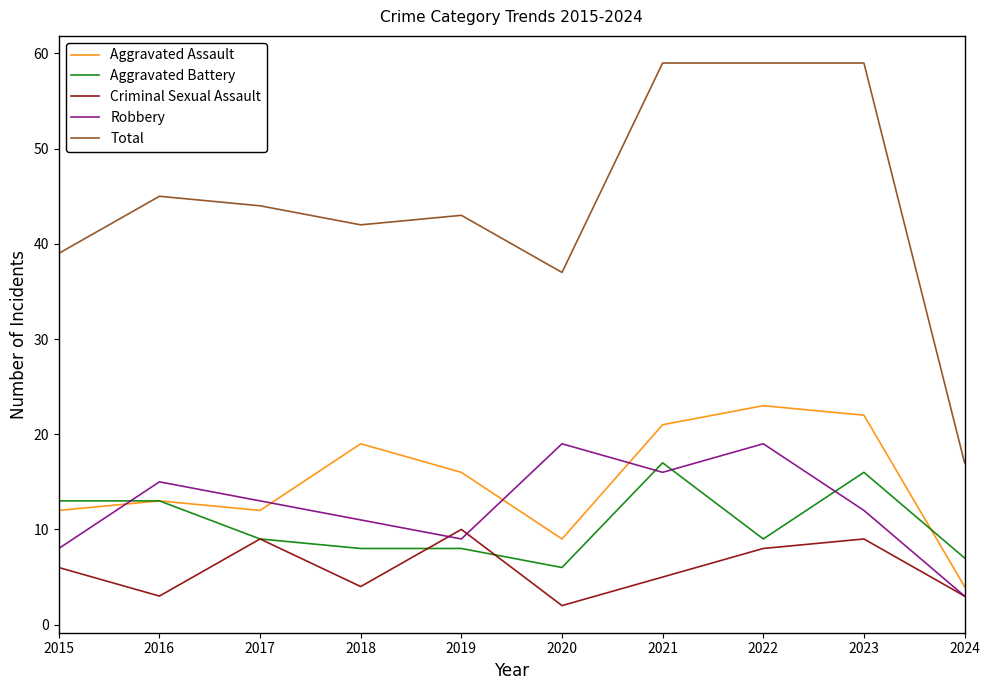

True or false: Criminal Sexual Assault has more than 2 interior local peaks.

True